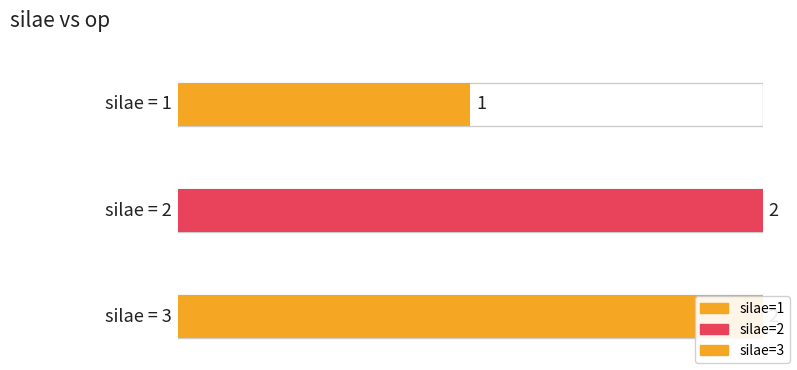

Read the value at 1.

1